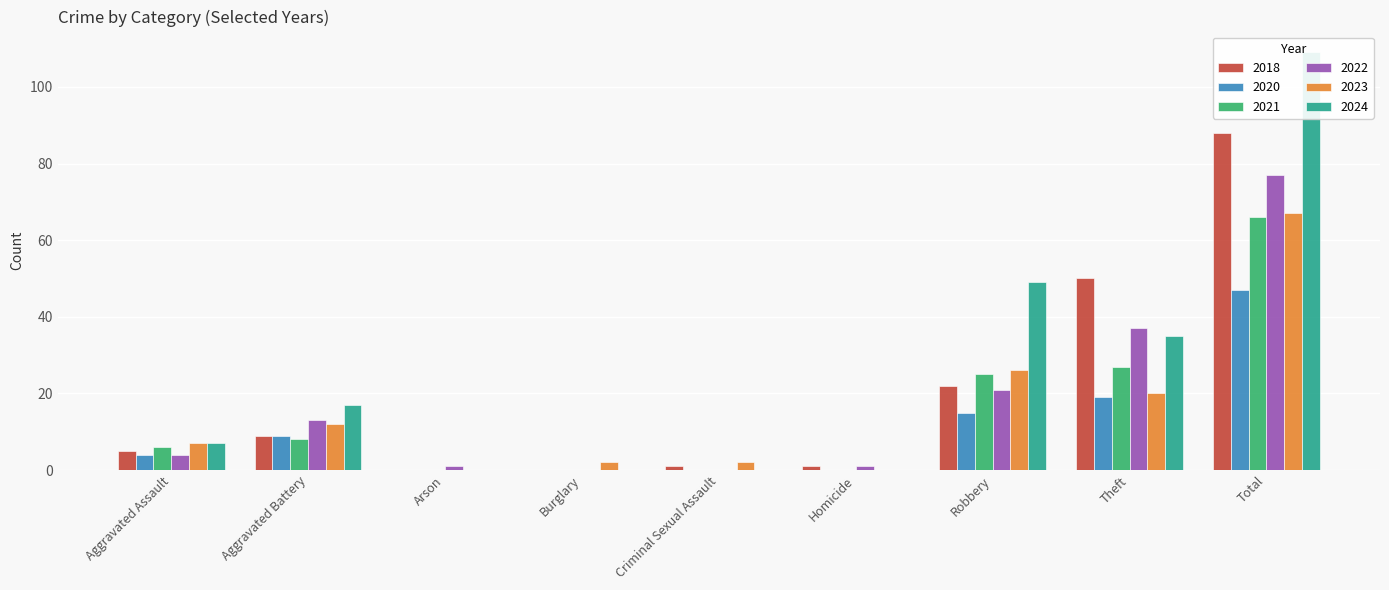

What is the sum of the 2023 values at Theft and Homicide?

20